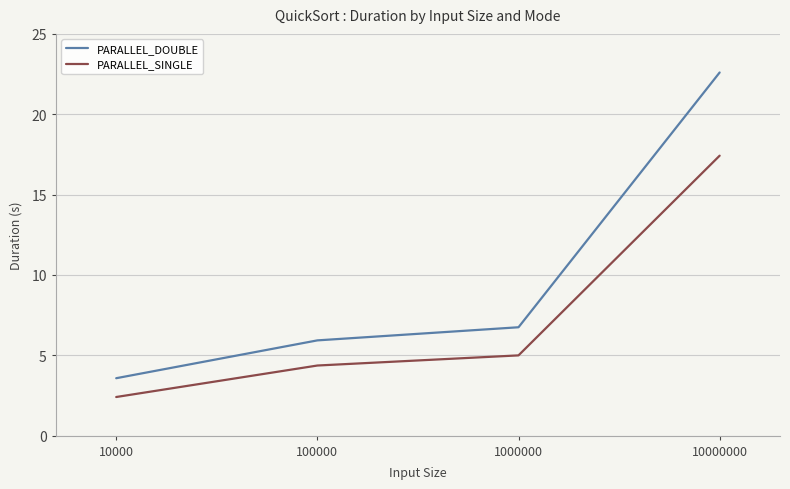

Does the chart have visible grid lines?

Yes